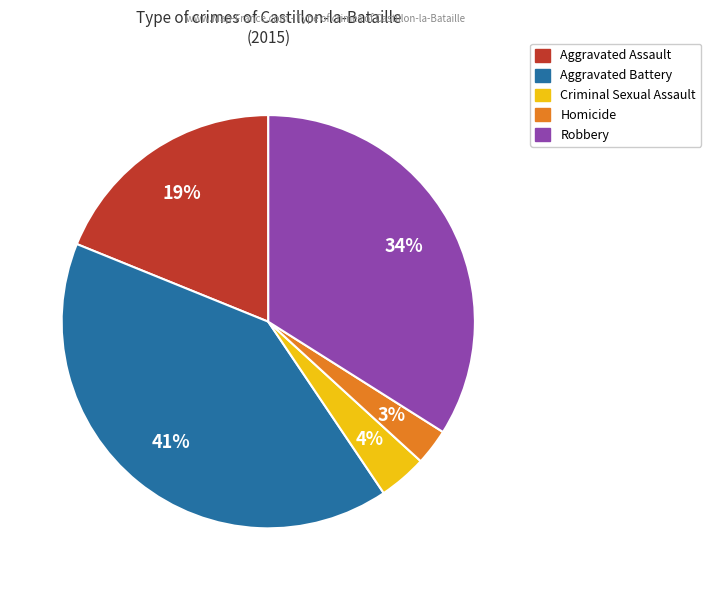

To the nearest percent, what is the average slice percentage?

20%